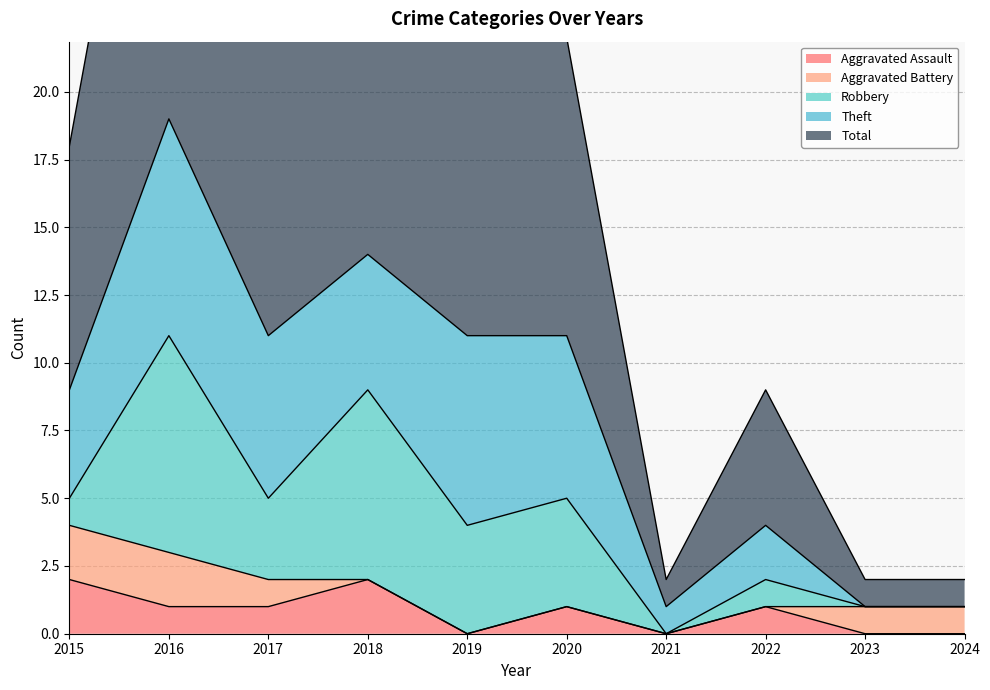

How many data points in Aggravated Battery are above 1?

2